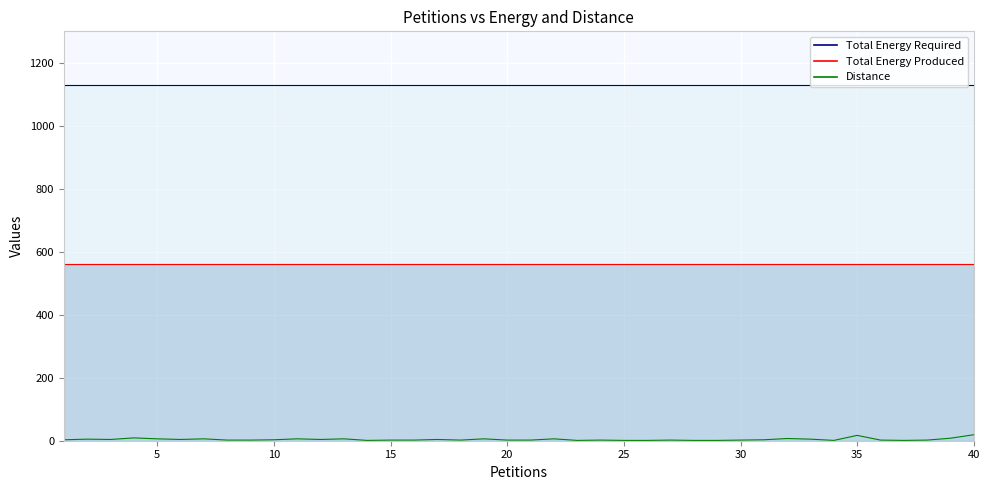

Between 22 and 32, which series saw the biggest shift?

Distance